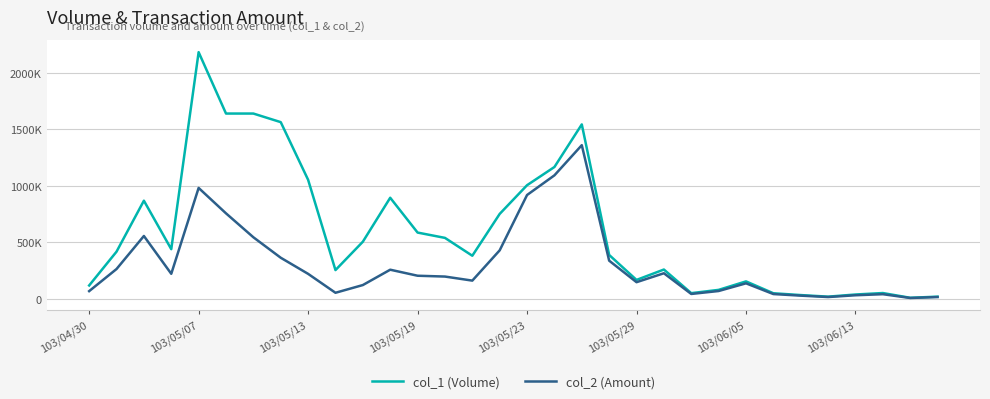

True or false: col_2 (Amount) and col_1 (Volume) cross at least once.

False